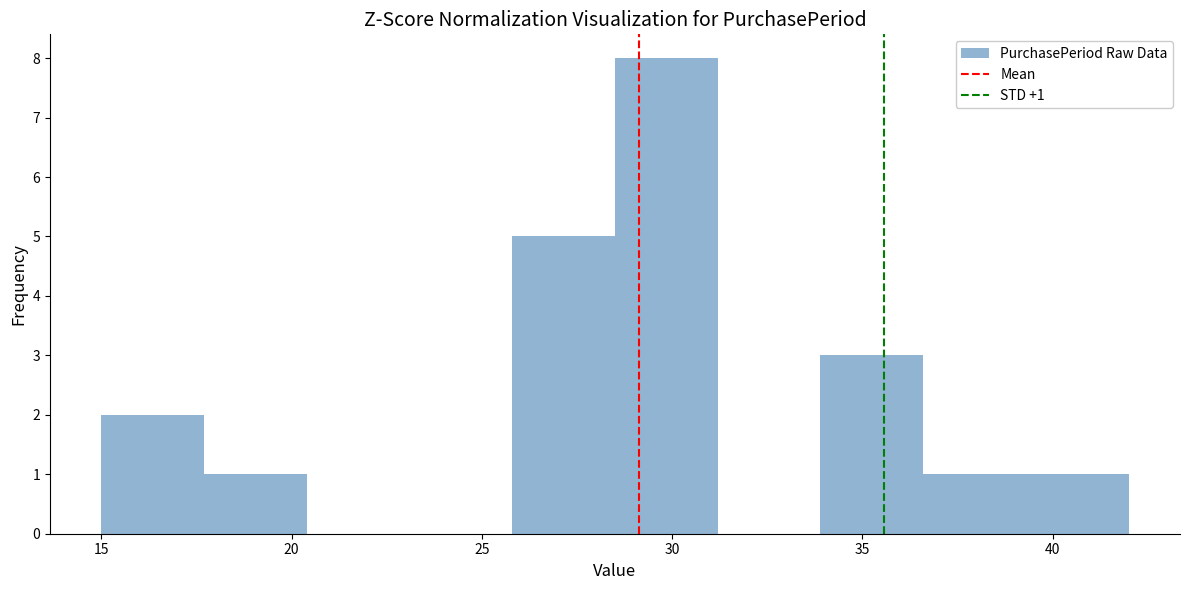

Which range on the x-axis has the tallest bar?

28.5 to 31.2